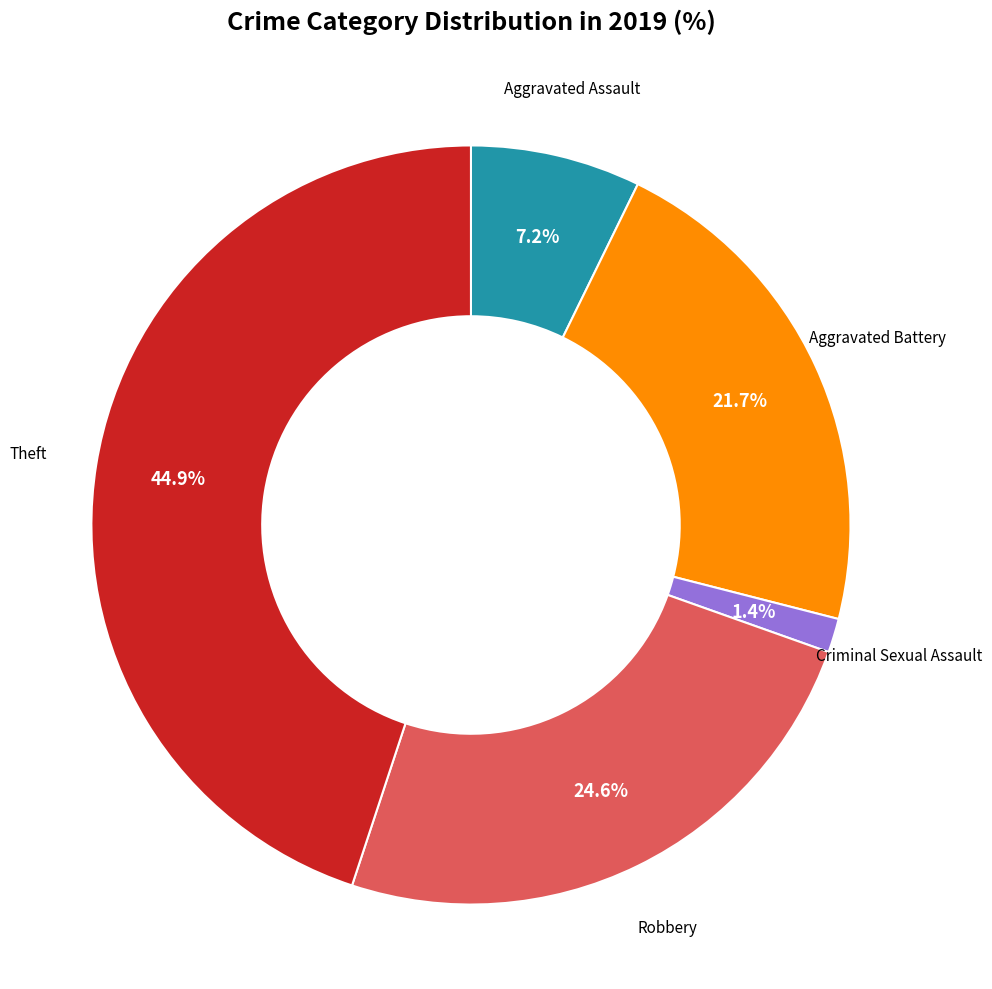

Is there any slice that represents more than half of the pie?

No